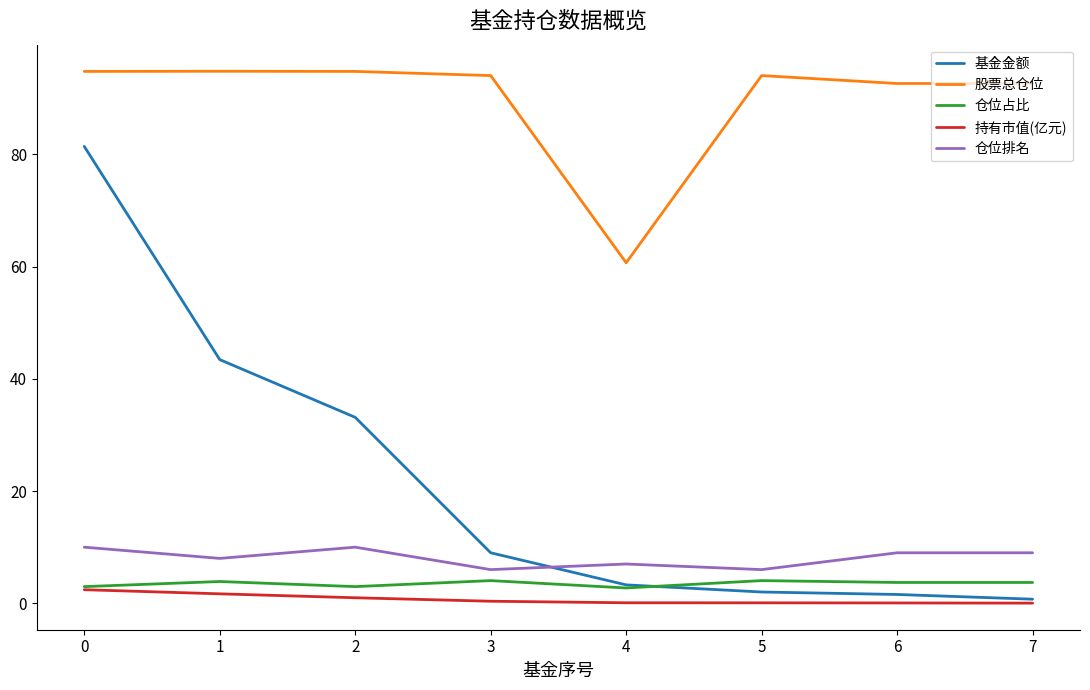

What is the difference between the maximum and second lowest values in the 仓位排名 series?

4.0